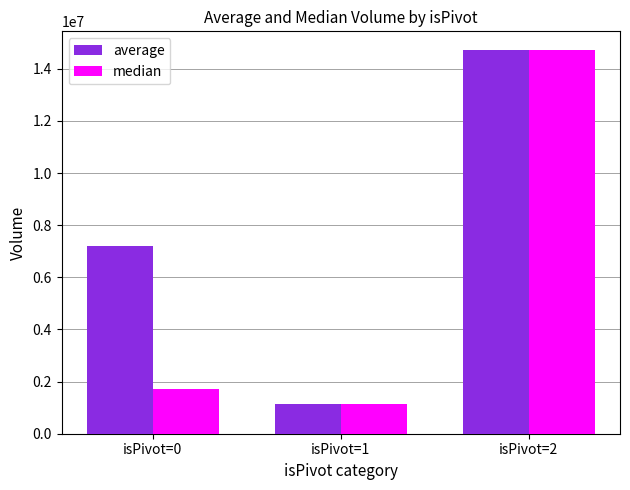

How many series are shown in this chart?

2